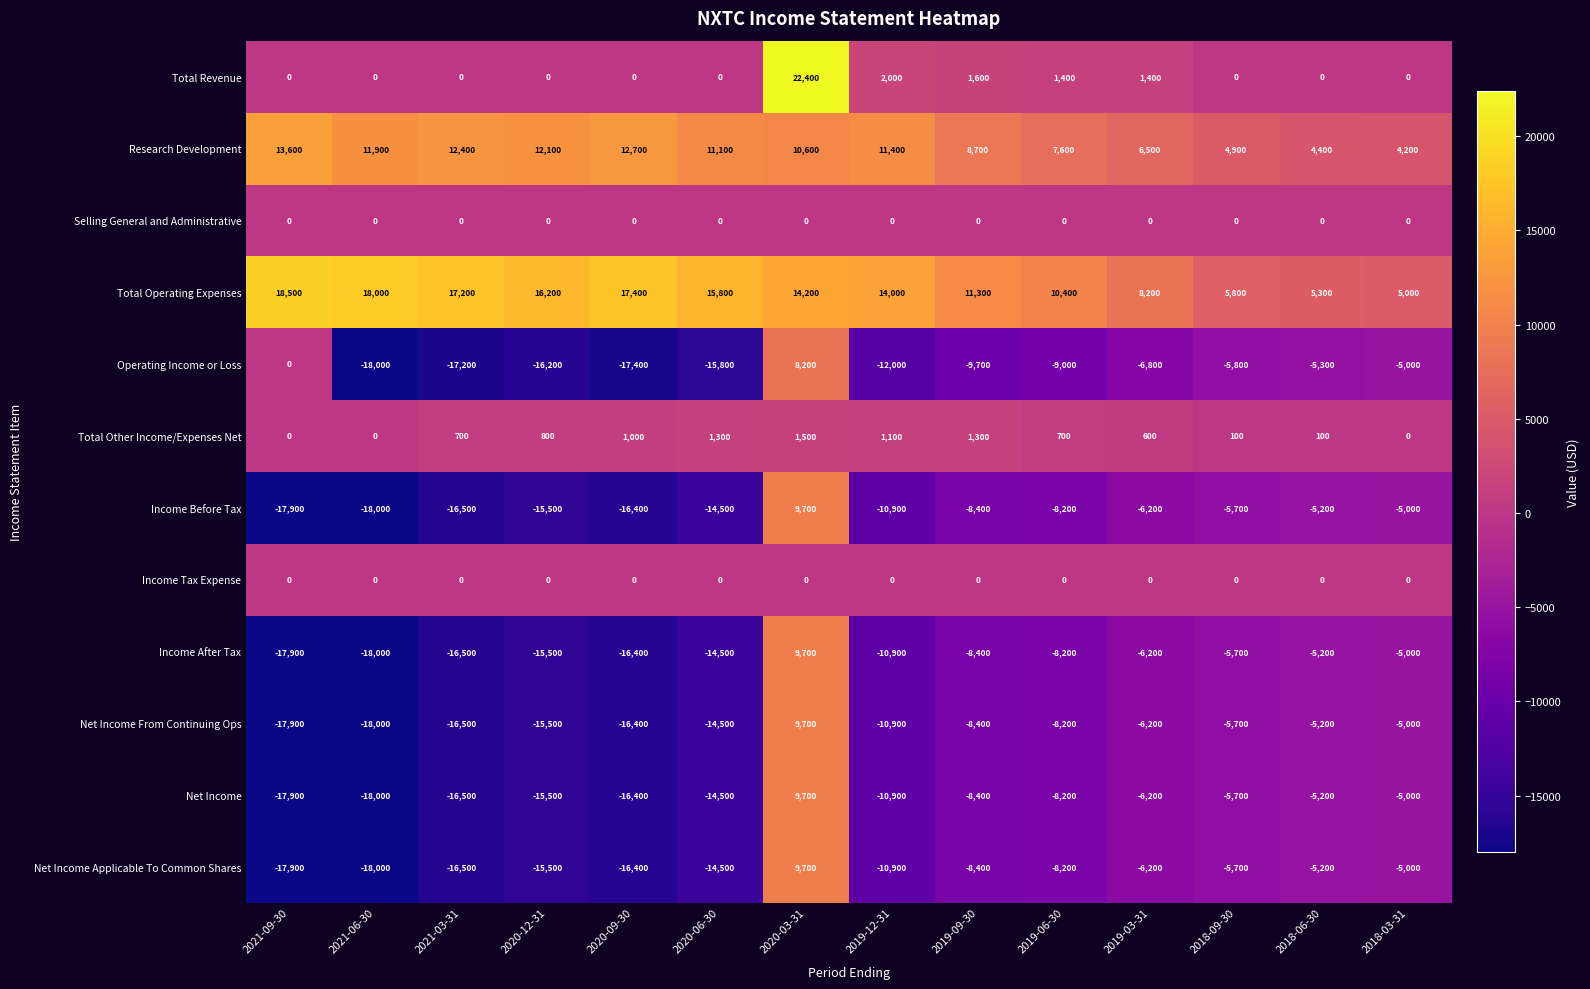

The Operating Income or Loss series shows -5800 at 2018-09-30. True or false?

True